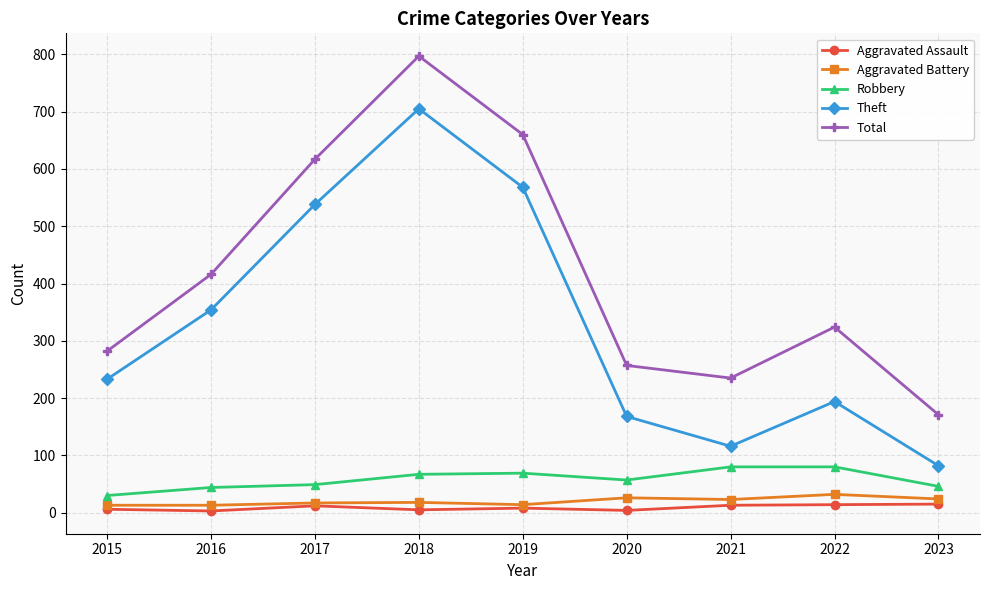

What is the smallest value displayed?

3